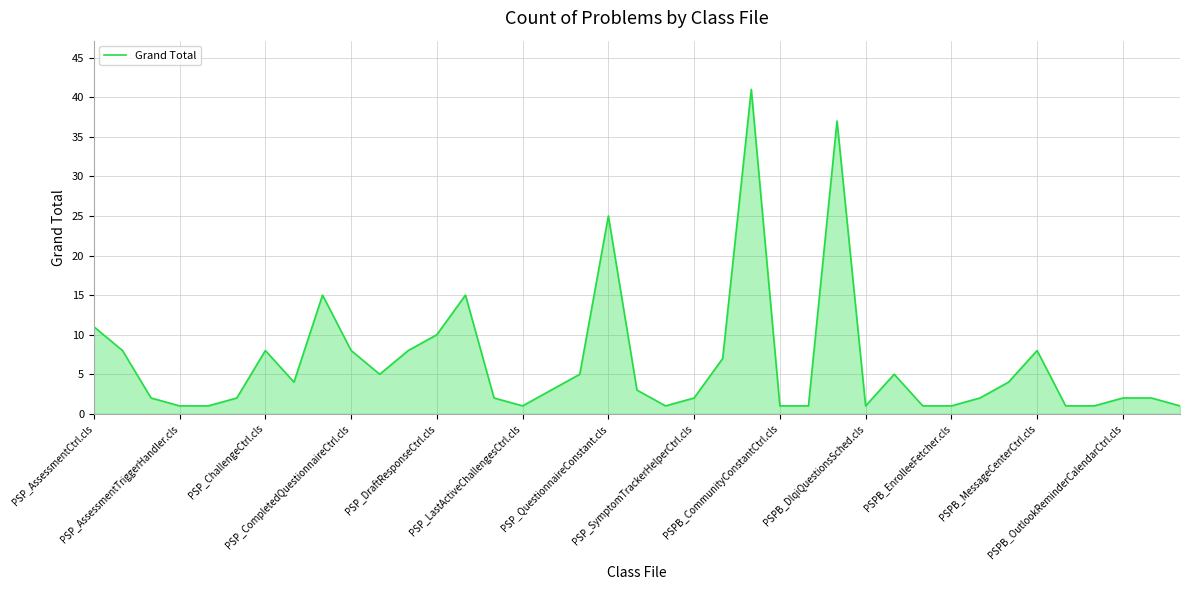

Is this an area chart (filled region under the line)?

Yes